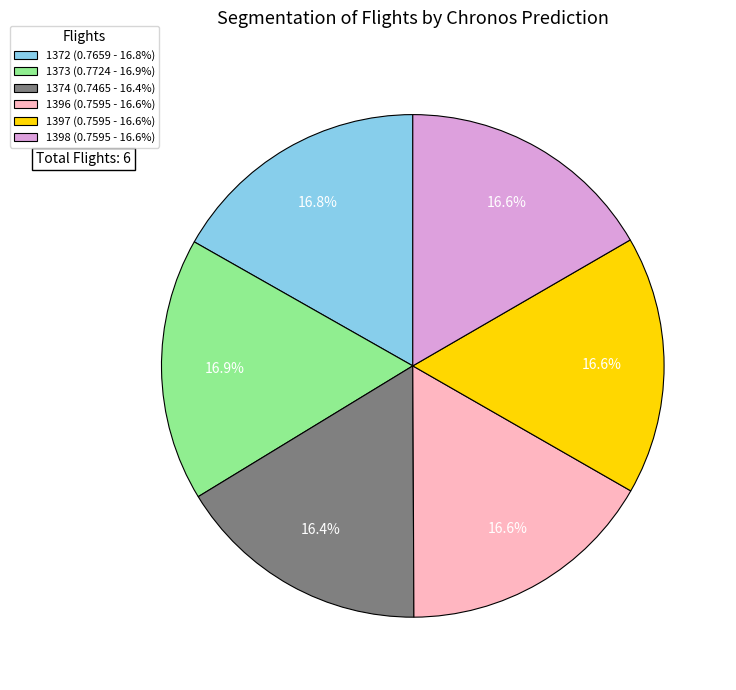

Does 1398 account for over 50% of the chart?

No